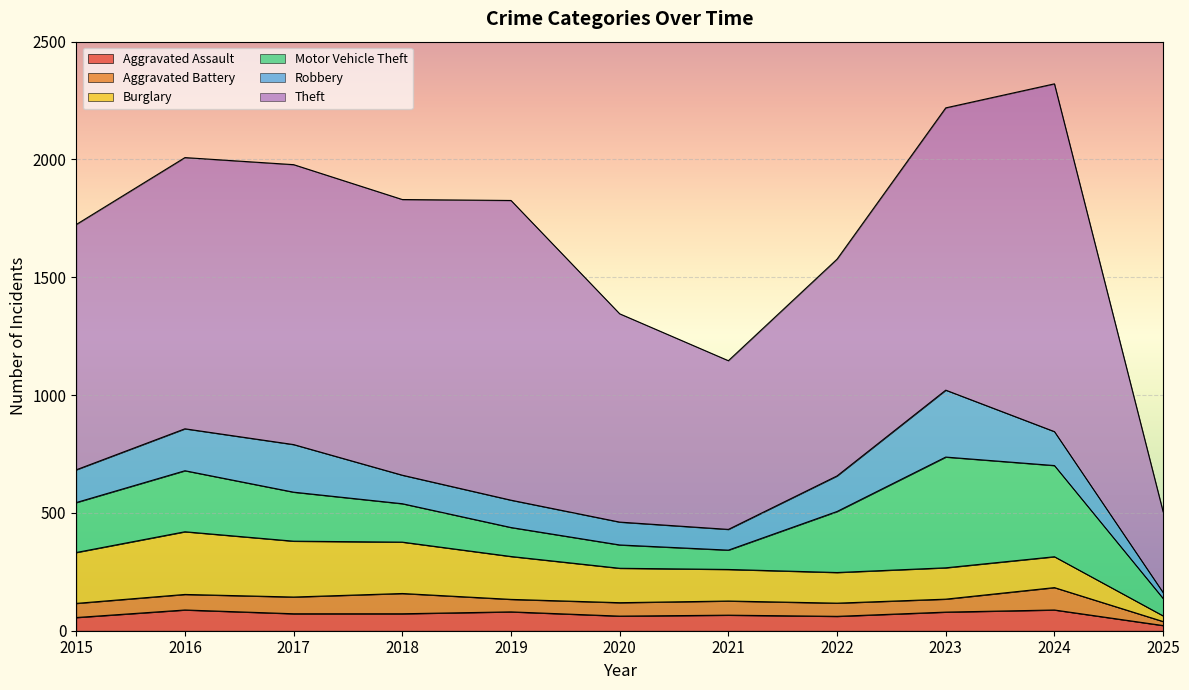

What are all the series names shown in the legend?

Aggravated Assault, Aggravated Battery, Burglary, Motor Vehicle Theft, Robbery, Theft